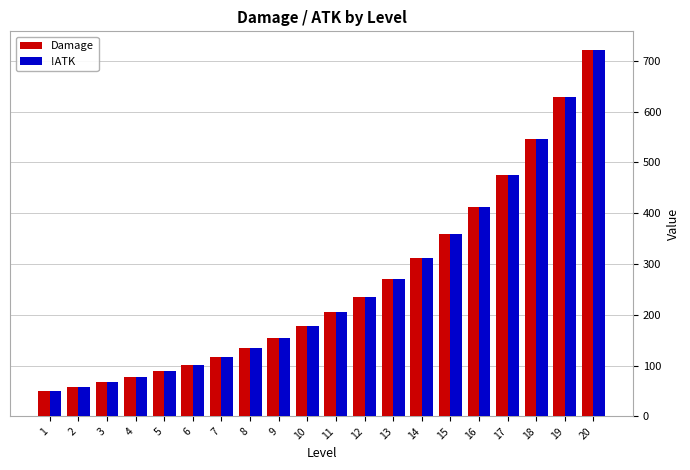

Which category has the lowest value in the Damage series?

1